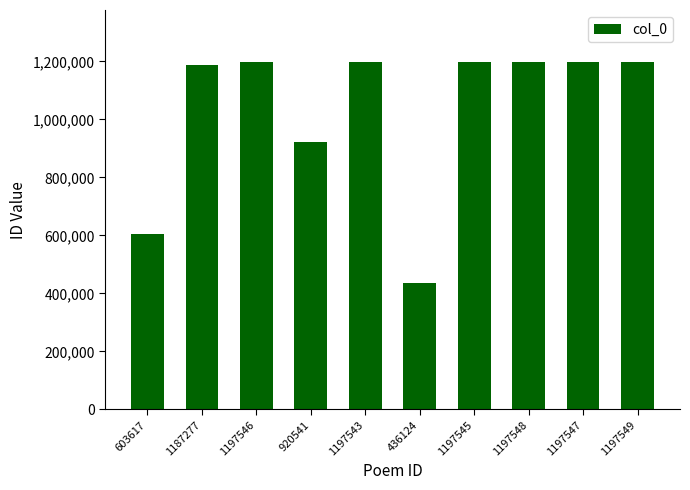

What is the label of the 6th bar from the left?

436124